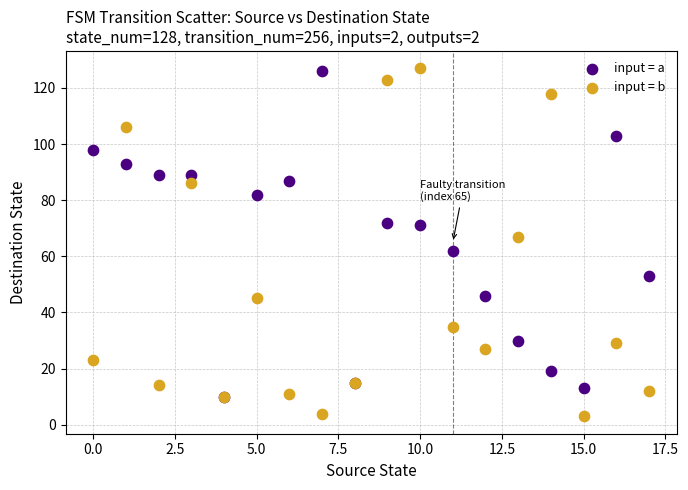

What are all the series names shown in the legend?

input = a, input = b